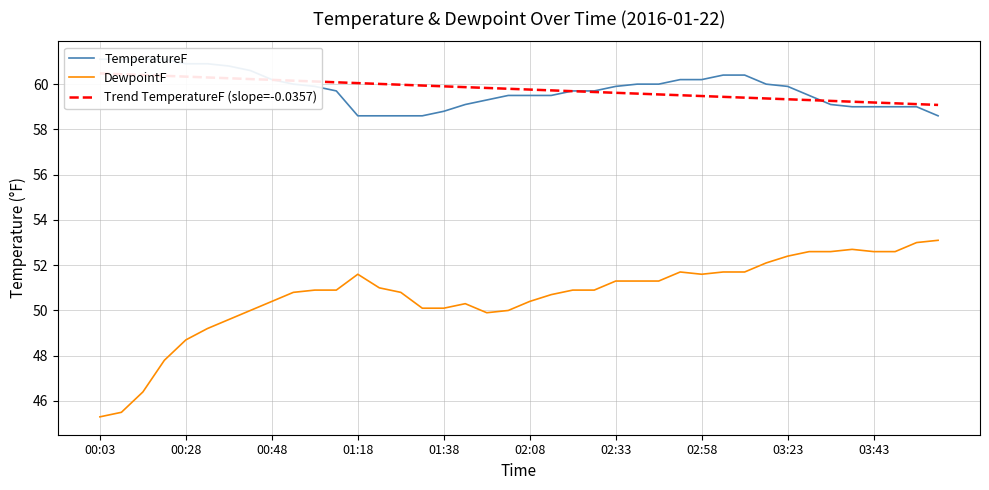

What is the lowest value of the DewpointF series?

45.3